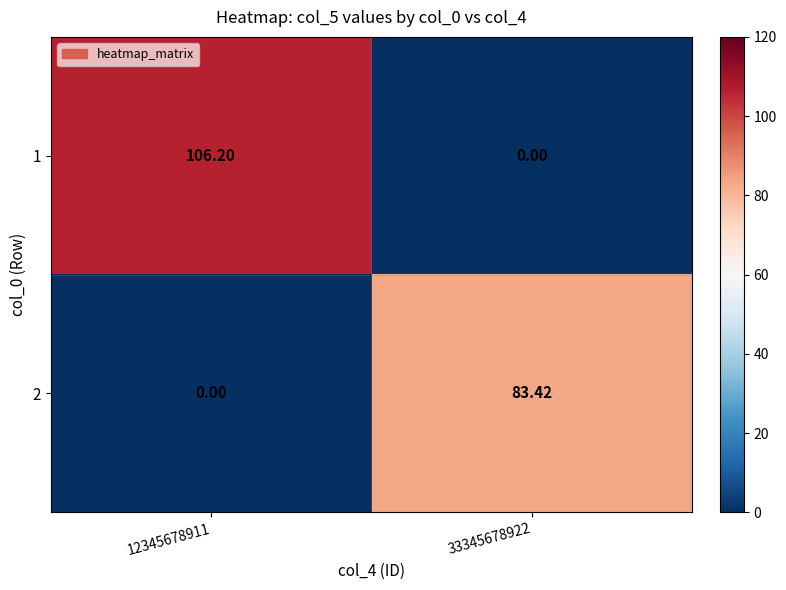

Which series has the largest total across all categories?

1